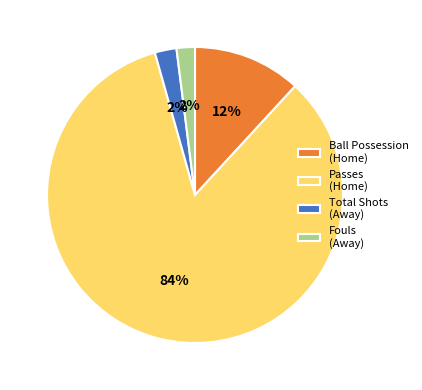

Combined, do Passes (Home) and Ball Possession (Home) account for over 50%?

Yes